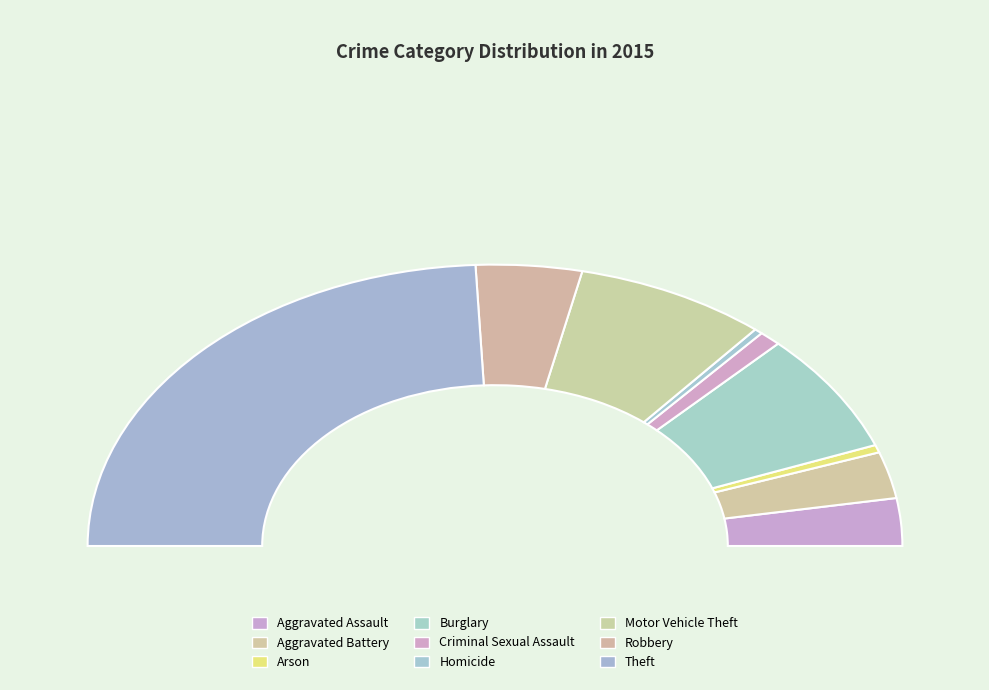

Is the sum of Robbery and Aggravated Assault greater than half?

No